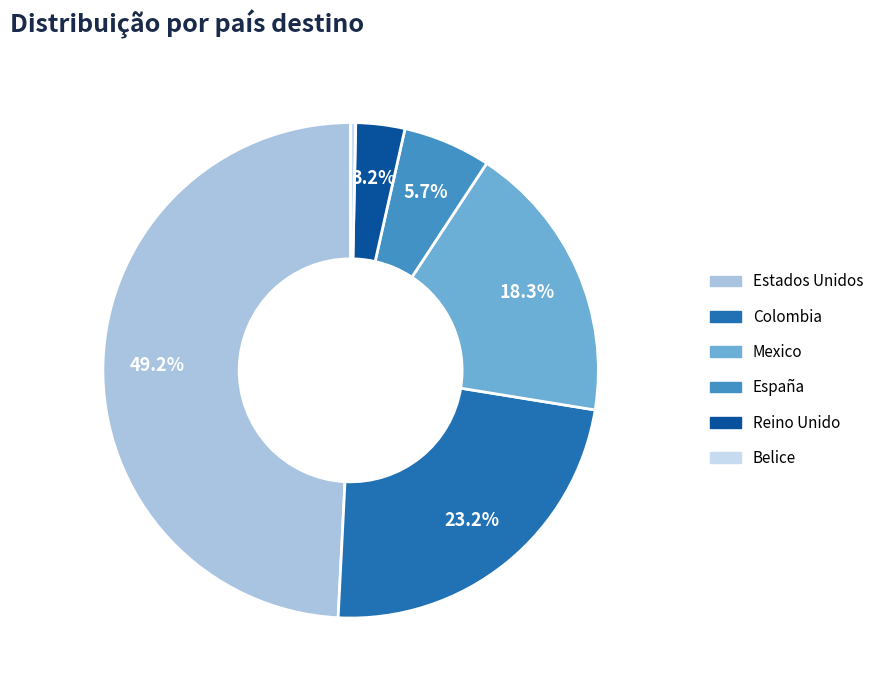

Is there any slice that represents more than half of the pie?

No